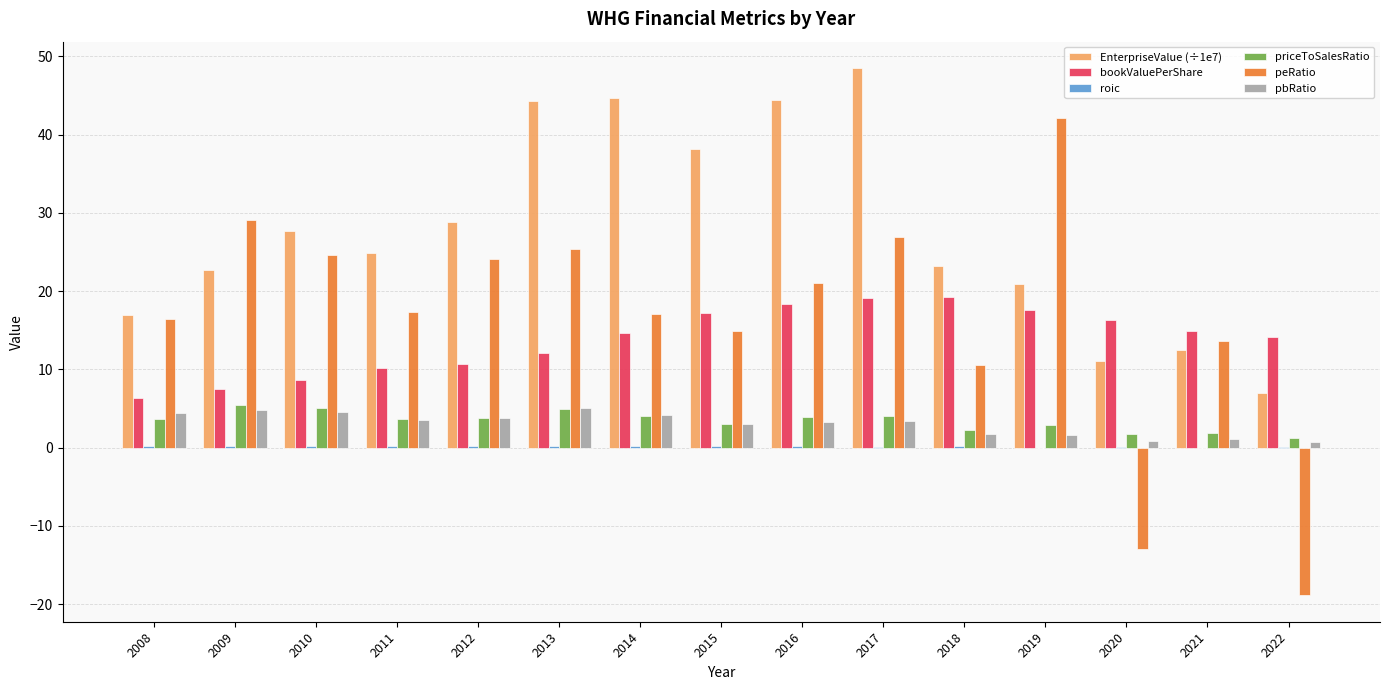

Between 2010 and 2019, which series saw the biggest shift?

peRatio